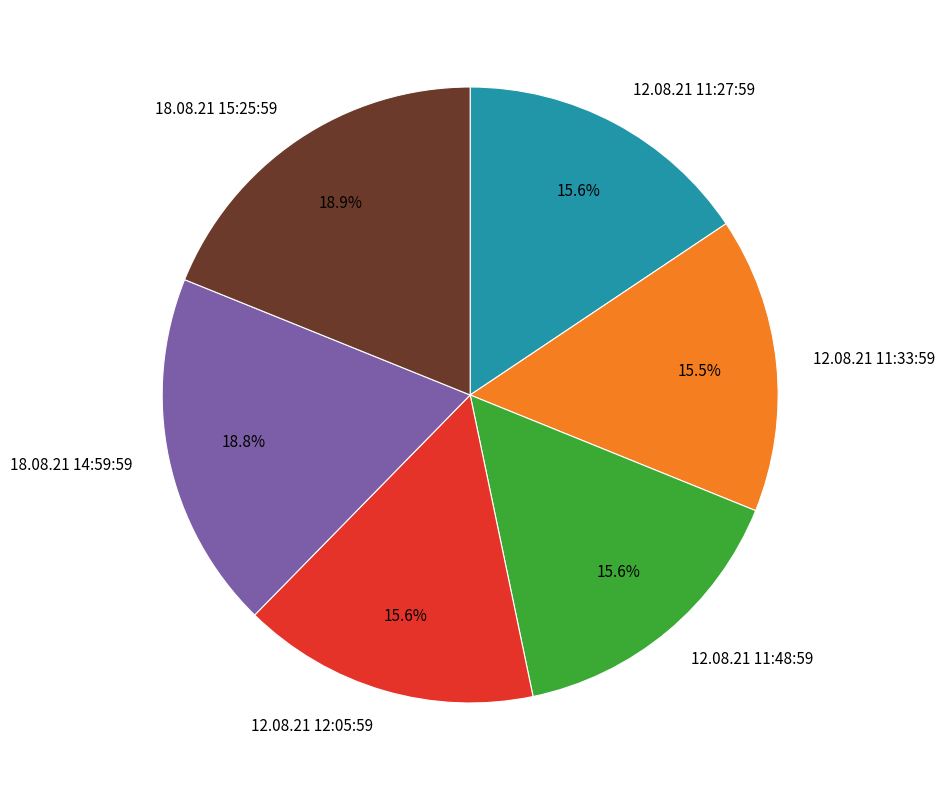

Which has a higher value, 12.08.21 11:27:59 or 18.08.21 14:59:59?

18.08.21 14:59:59